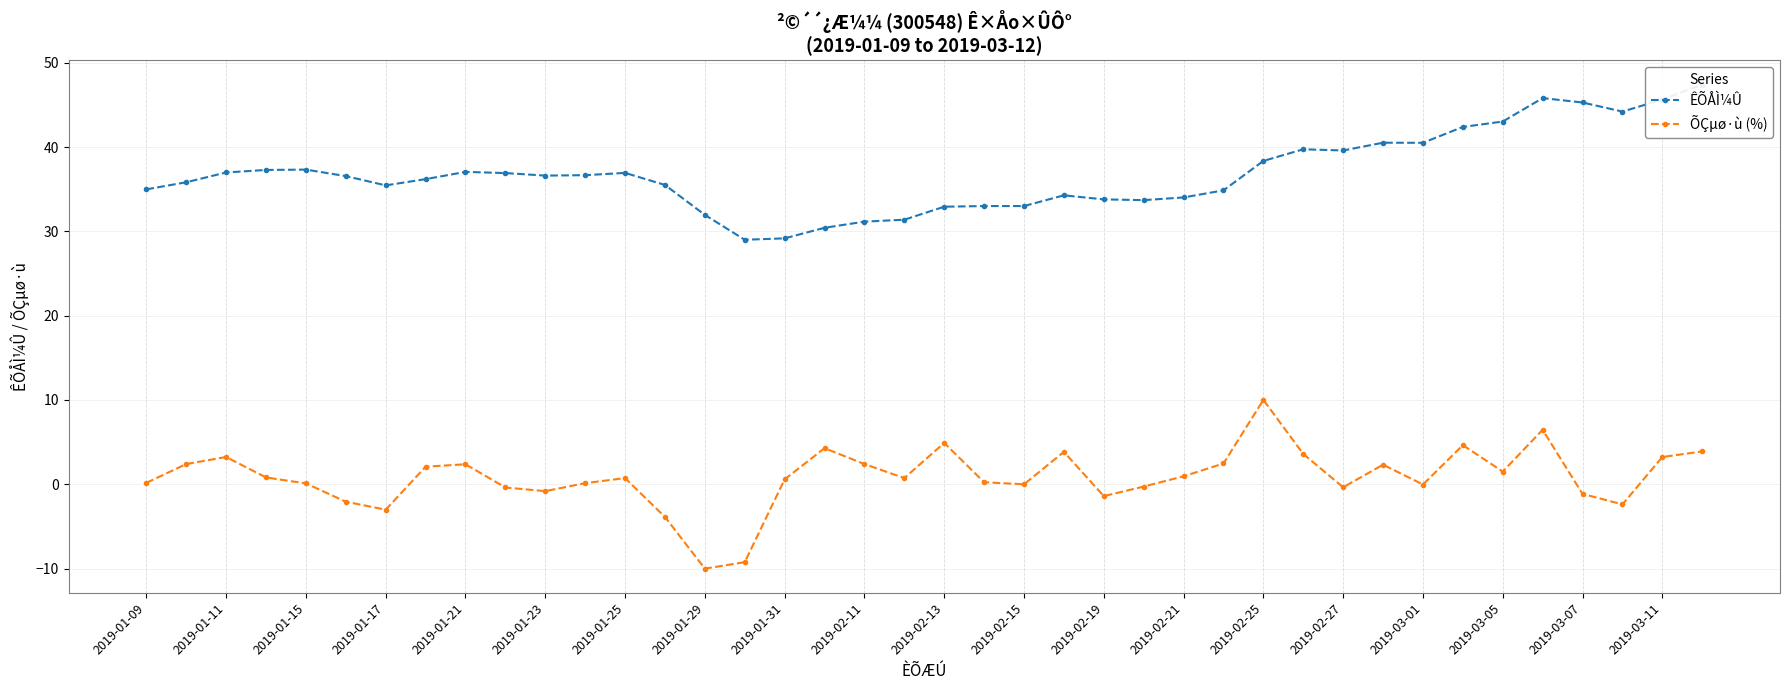

How many interior local valleys does the ÕÇµø·ù (%) series have?

10